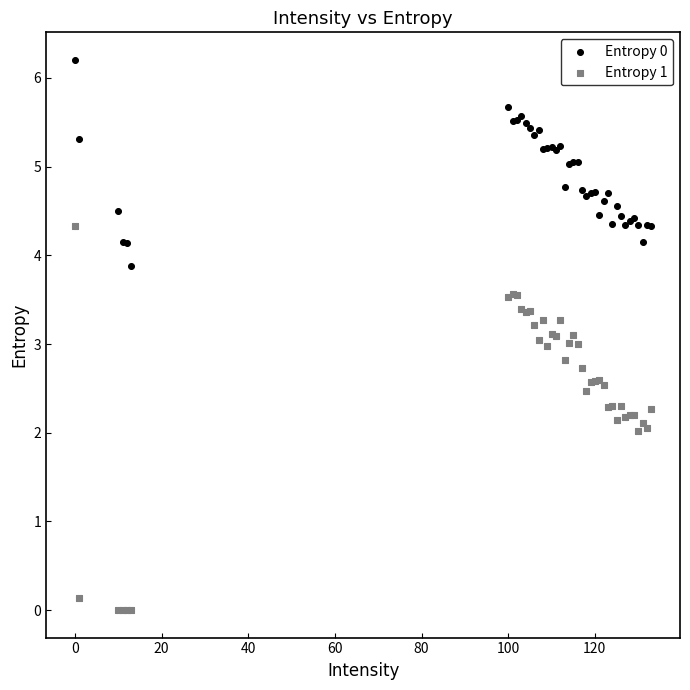

Which series reaches the minimum Y coordinate?

Entropy 1